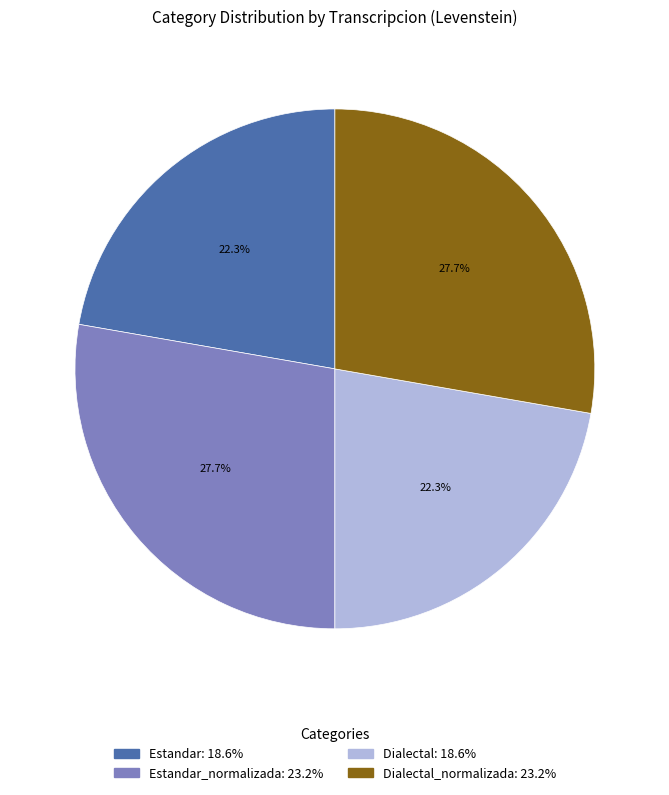

Does Estandar_normalizada: 23.2% represent more than half of the total?

No